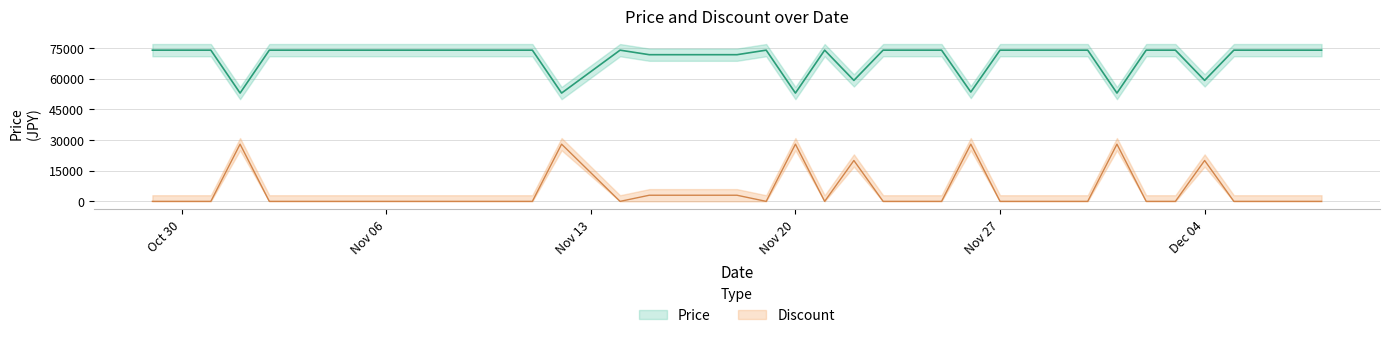

How many values in Discount are above zero?

11